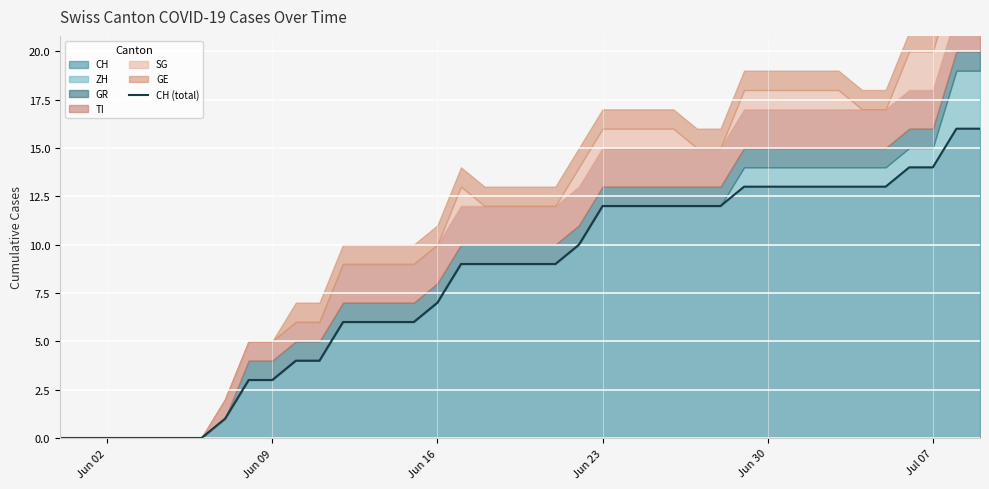

How many data points are less than 9?

17